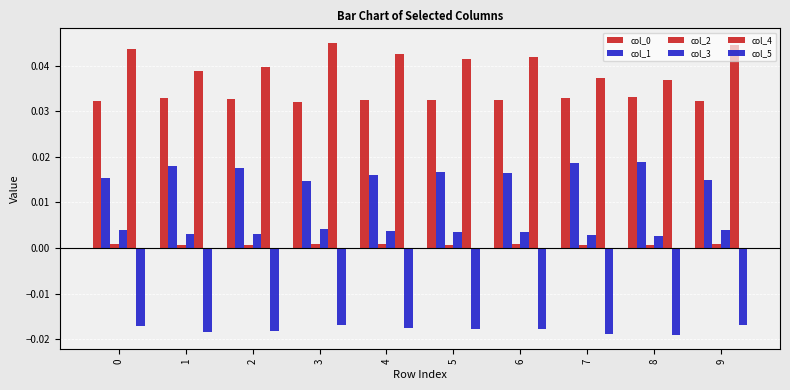

What is the difference between the highest and lowest values at 6?

0.1